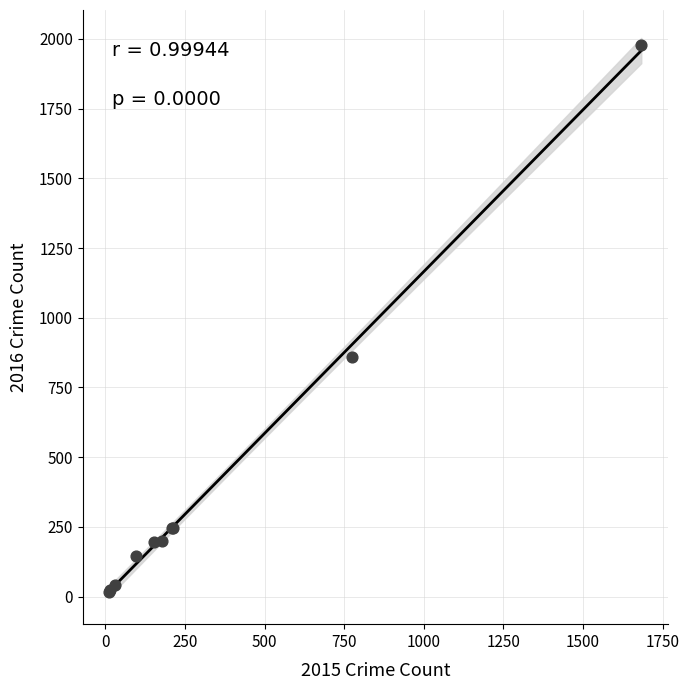

What Y value in the scatter plot is closest to 998?

858